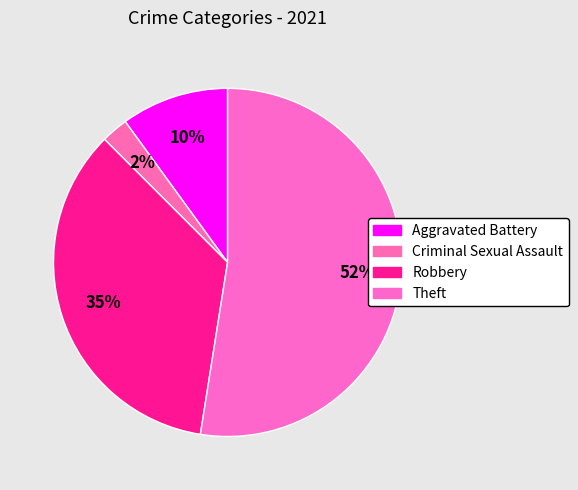

How many slices are in this pie chart?

4